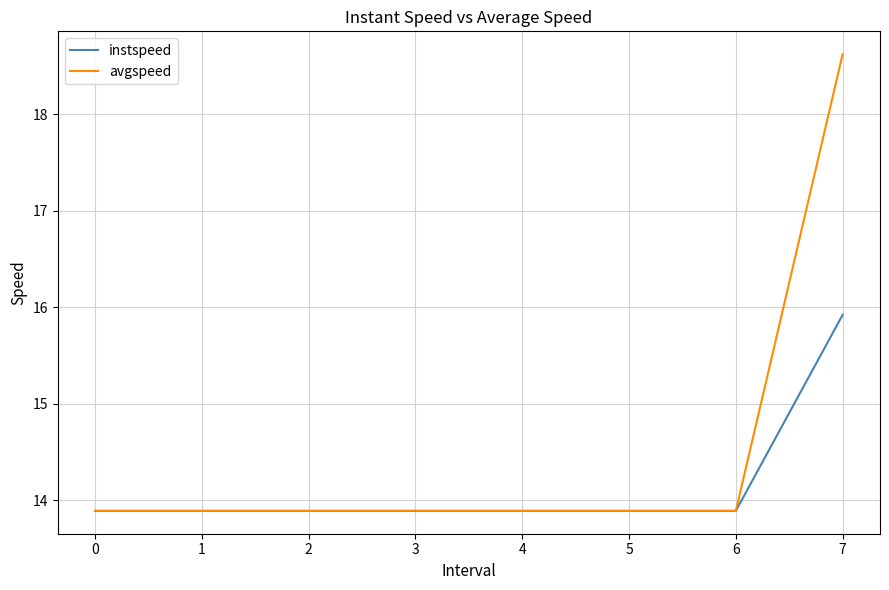

Rank the series by their average value, from lowest to highest.

instspeed, avgspeed